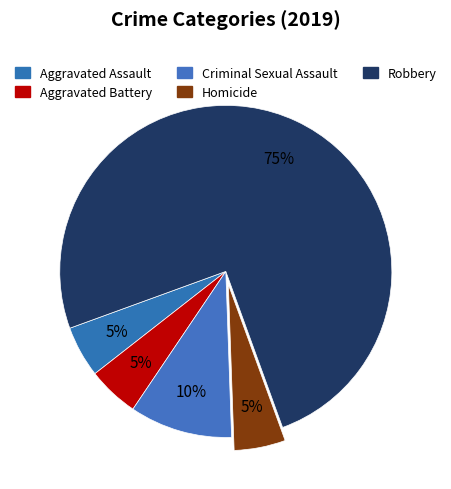

What percentage is the Aggravated Battery slice, to the nearest percent?

5%